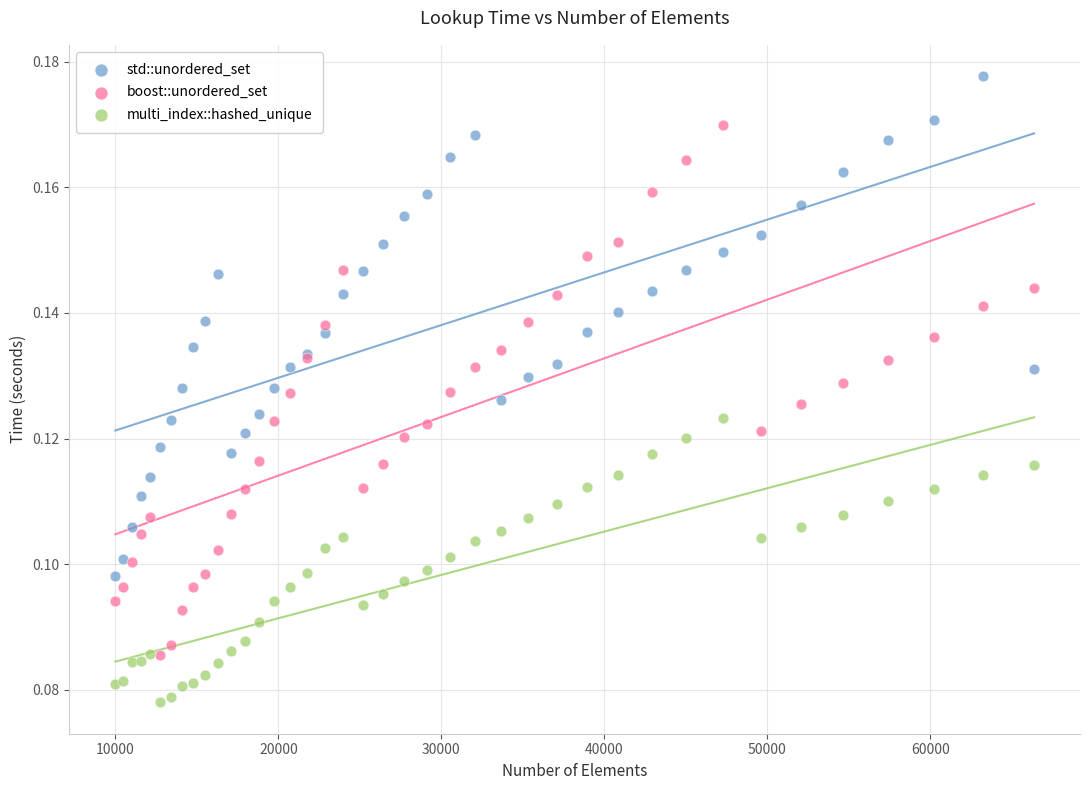

Which series contains the highest Y value?

std::unordered_set